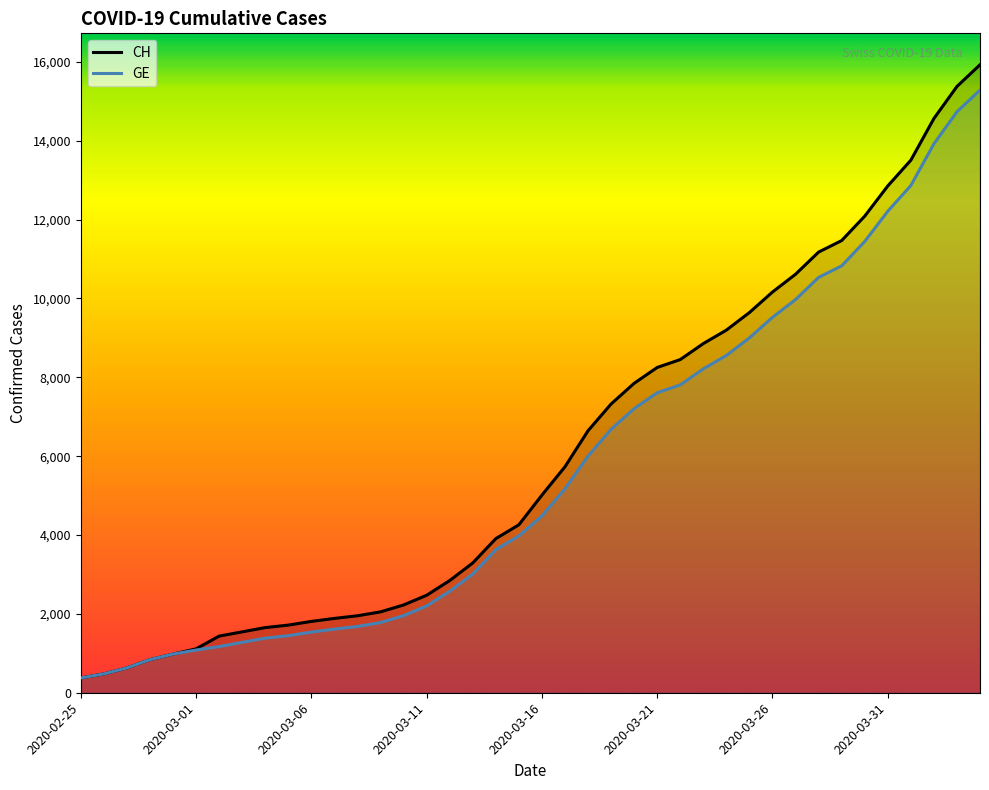

The value of GE at 21 is 7639. True or false?

False